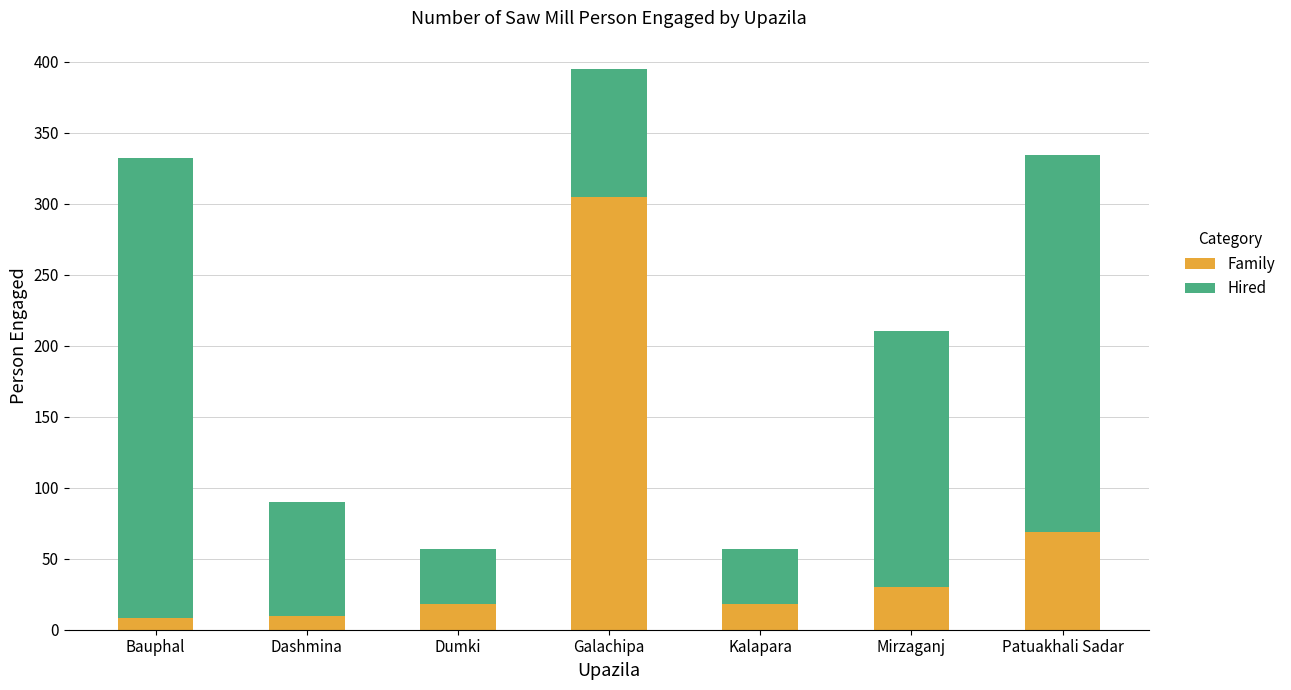

Are the bars horizontal?

No